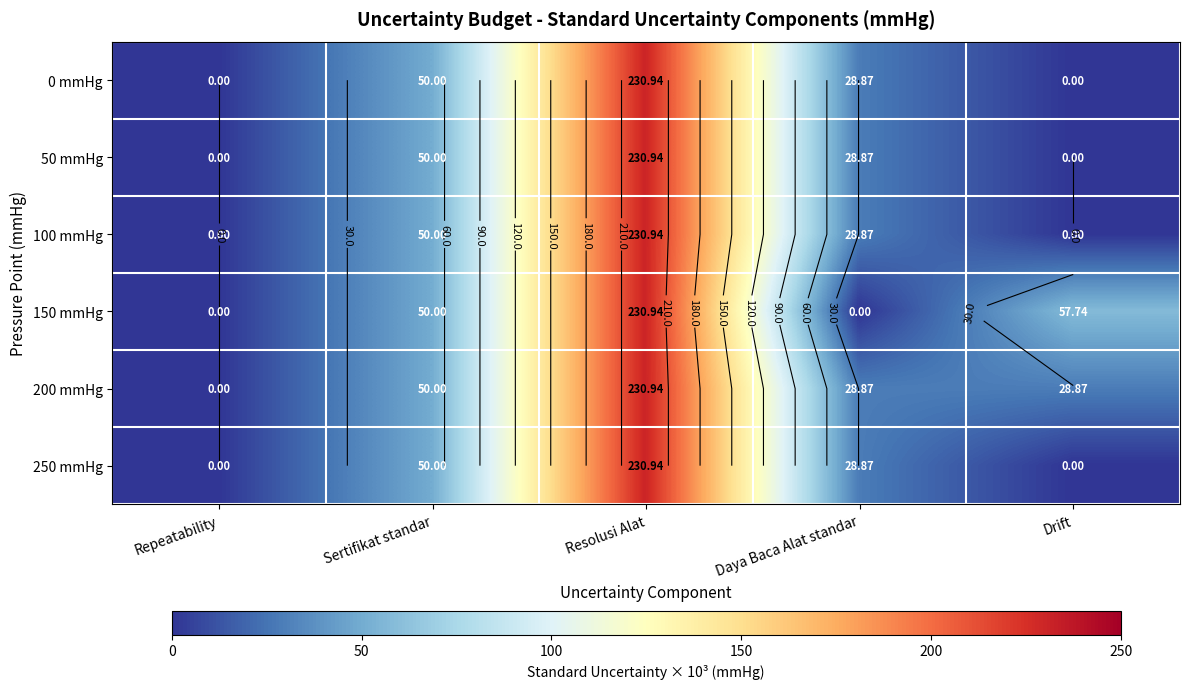

Which series has the largest total across all categories?

150 mmHg